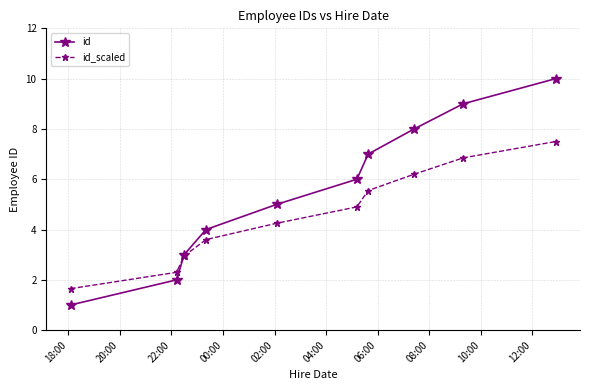

List the series in order of their peak value, lowest first.

id_scaled, id